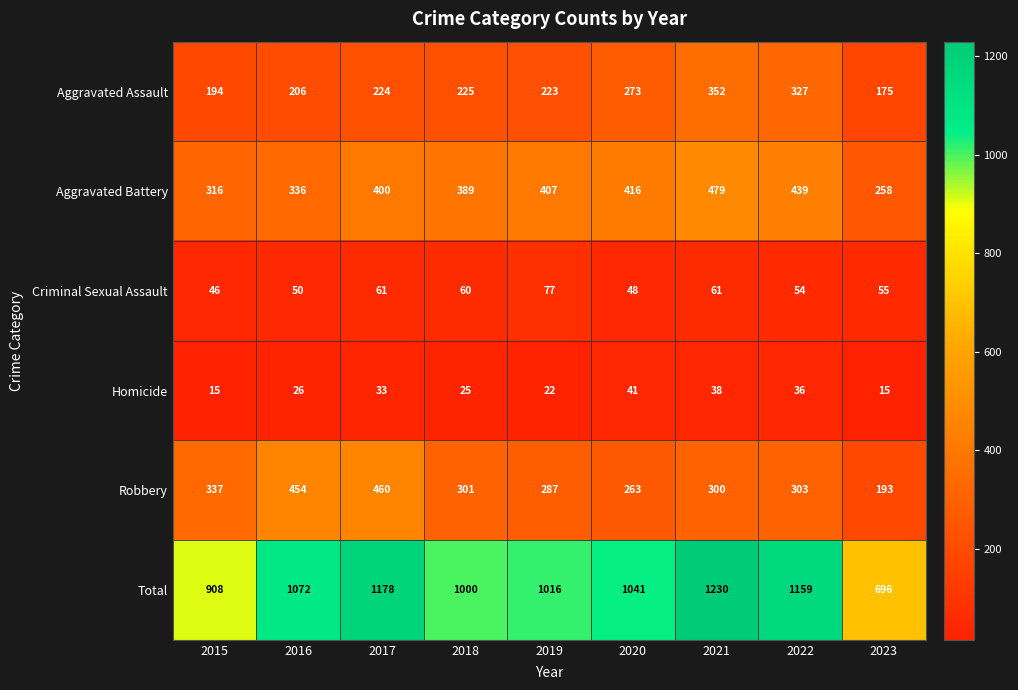

What is the maximum value for Homicide?

41